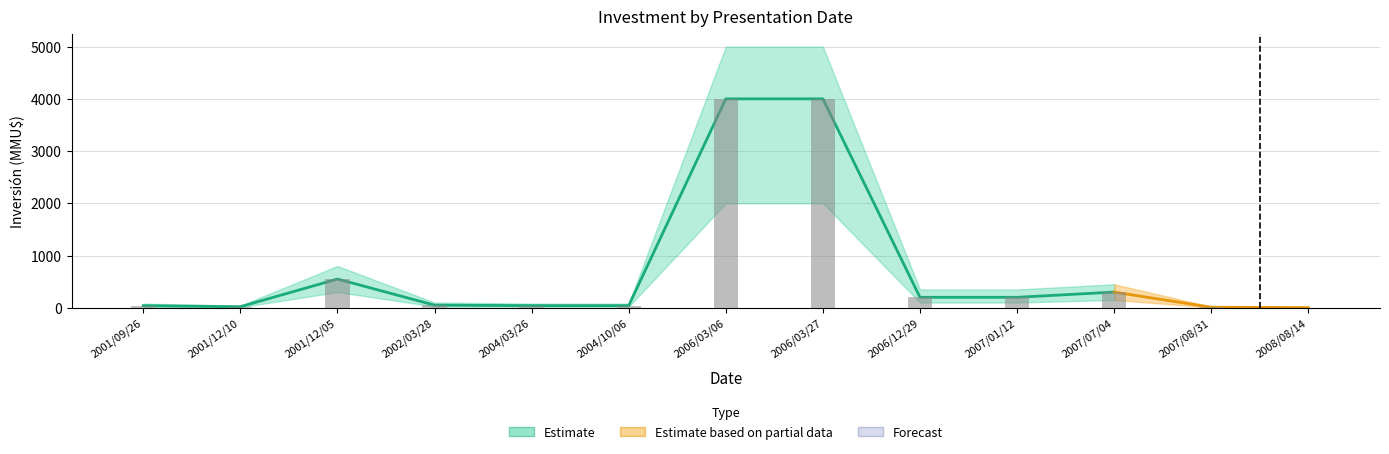

How many groups of bars are there?

13